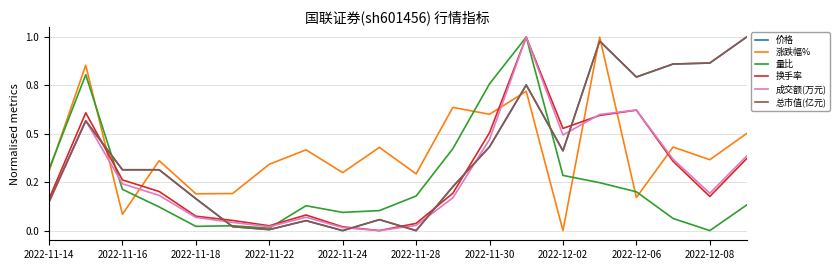

Reading left to right, transcribe all the data shown in this chart.

价格: 0.1	0.6	0.3	0.3	0.2	0.0	0.0	0.1	0.0	0.1	0.0	0.2	0.4	0.8	0.4	1.0	0.8	0.9	0.9	1.0
涨跌幅%: 0.3	0.9	0.1	0.4	0.2	0.2	0.3	0.4	0.3	0.4	0.3	0.6	0.6	0.7	0.0	1.0	0.2	0.4	0.4	0.5
量比: 0.3	0.8	0.2	0.1	0.0	0.0	0.0	0.1	0.1	0.1	0.2	0.4	0.8	1.0	0.3	0.2	0.2	0.1	0.0	0.1
换手率: 0.2	0.6	0.3	0.2	0.1	0.1	0.0	0.1	0.0	0.0	0.0	0.2	0.5	1.0	0.5	0.6	0.6	0.4	0.2	0.4
成交额(万元): 0.1	0.6	0.2	0.2	0.1	0.0	0.0	0.1	0.0	0.0	0.0	0.2	0.5	1.0	0.5	0.6	0.6	0.4	0.2	0.4
总市值(亿元): 0.1	0.6	0.3	0.3	0.2	0.0	0.0	0.1	0.0	0.1	0.0	0.2	0.4	0.8	0.4	1.0	0.8	0.9	0.9	1.0